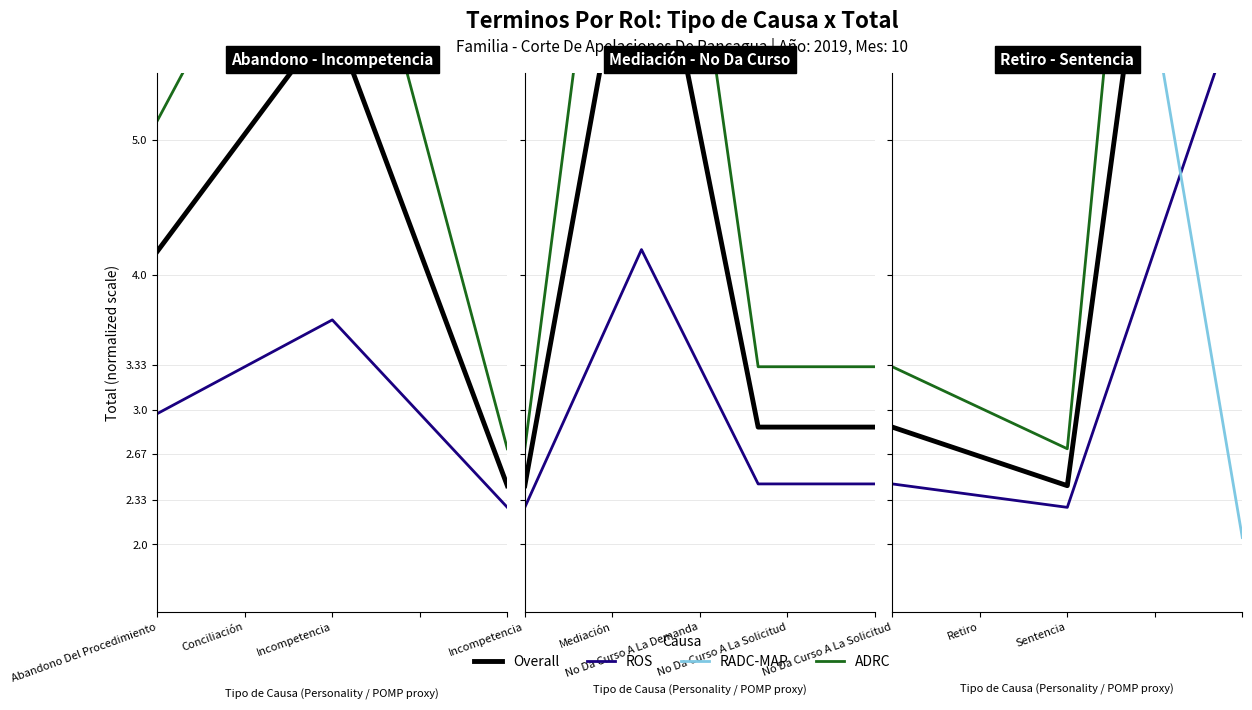

How many lines are shown in the chart?

4